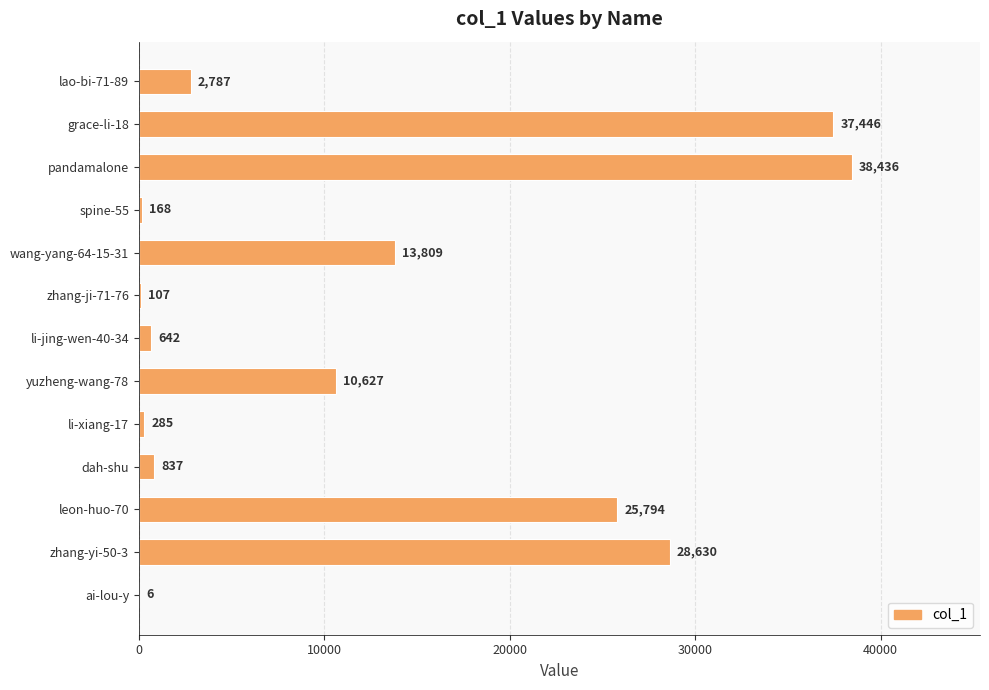

What value does the data have at li-jing-wen-40-34?

642